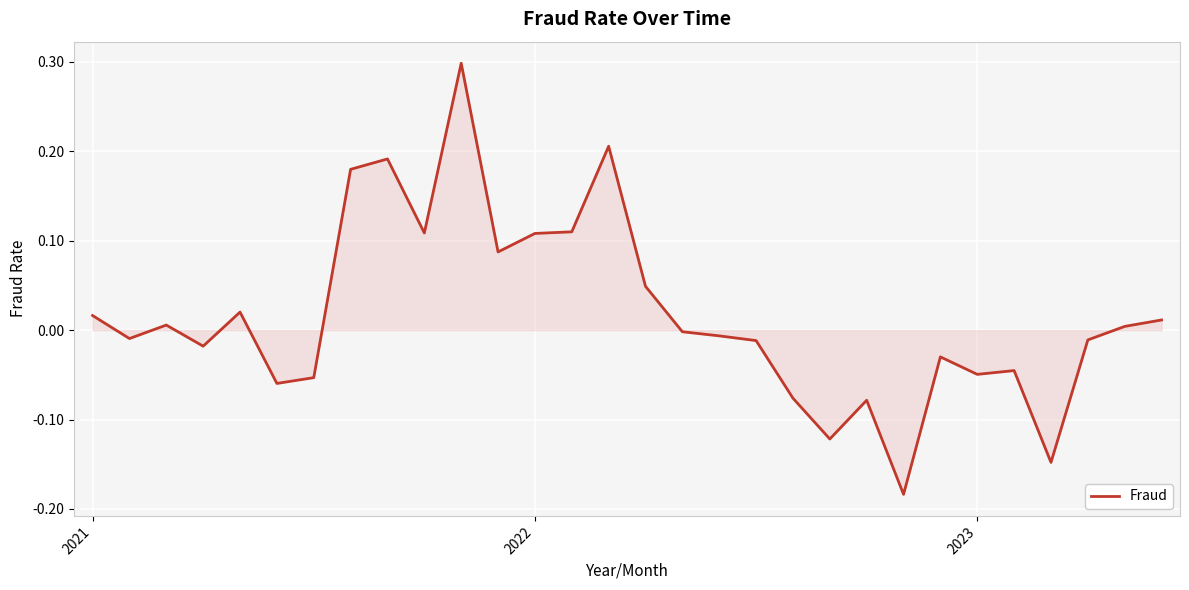

What is the maximum value shown in the chart?

0.3